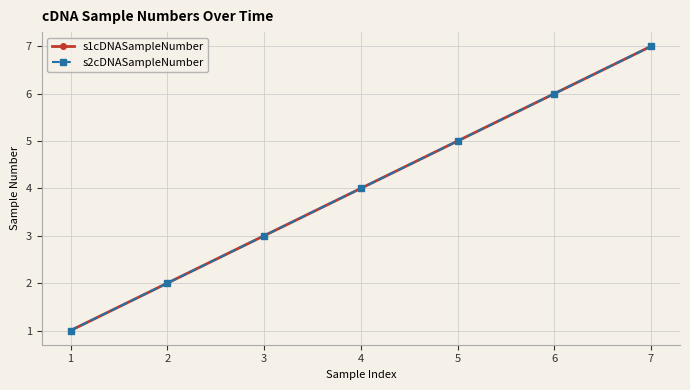

At which label does s1cDNASampleNumber reach its peak?

7